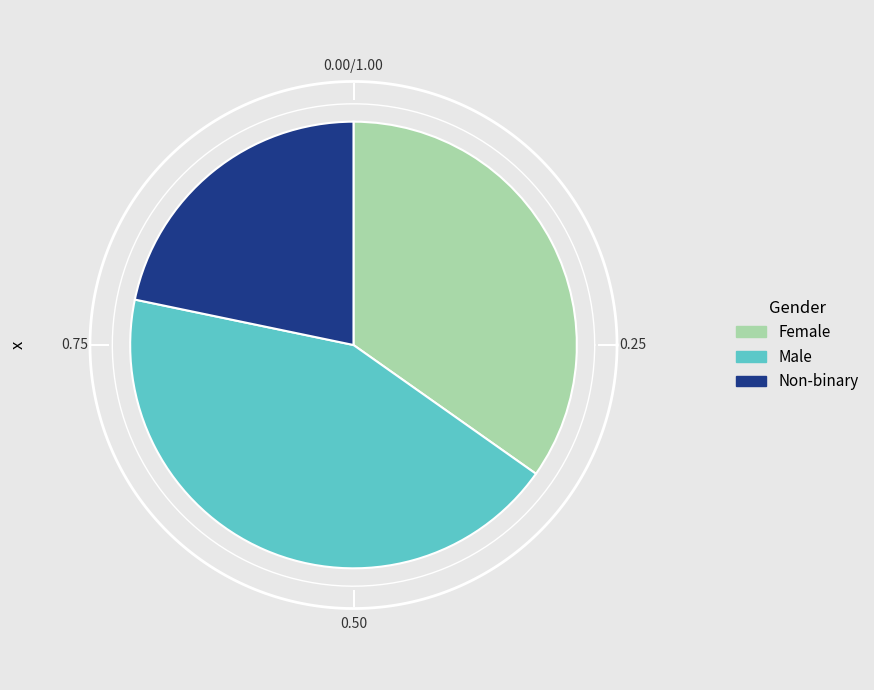

What is the ratio of the value at Male to the value at Non-binary?

2.0